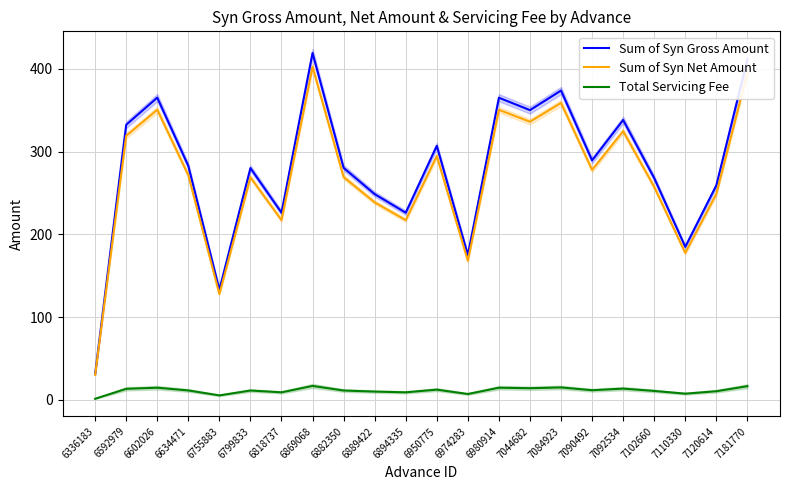

Is this an area chart (filled region under the line)?

No